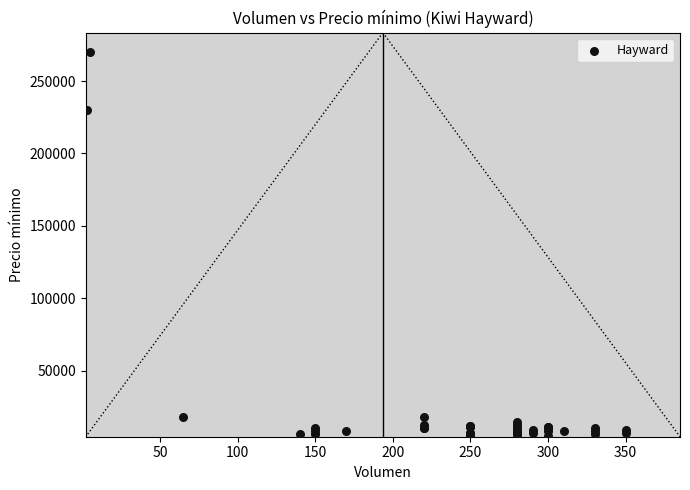

What Y value in the scatter plot is closest to 137500?

230000